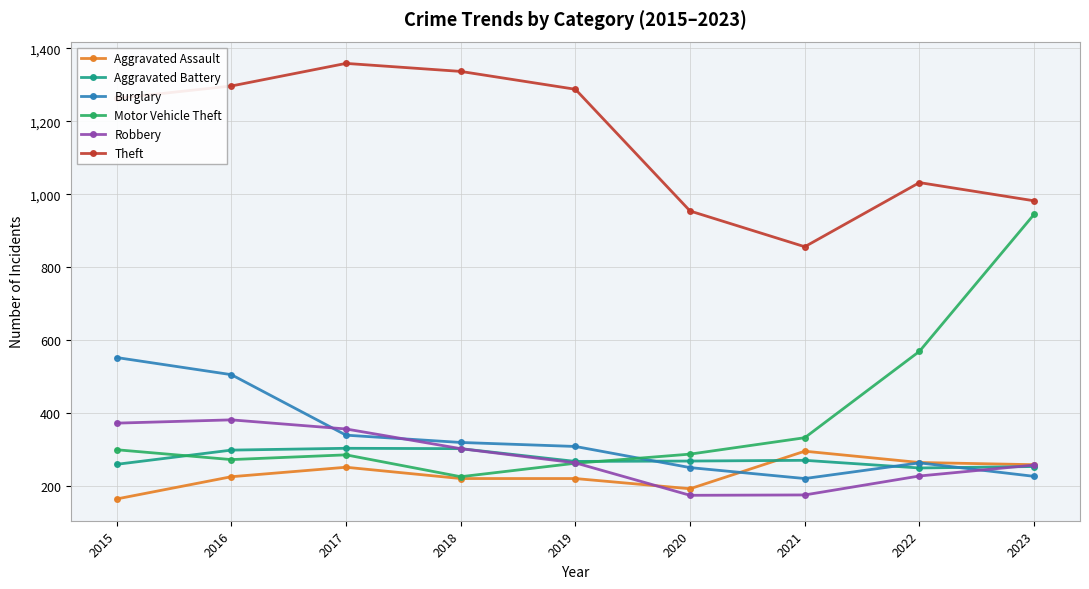

Which label corresponds to the largest value in the chart?

2017